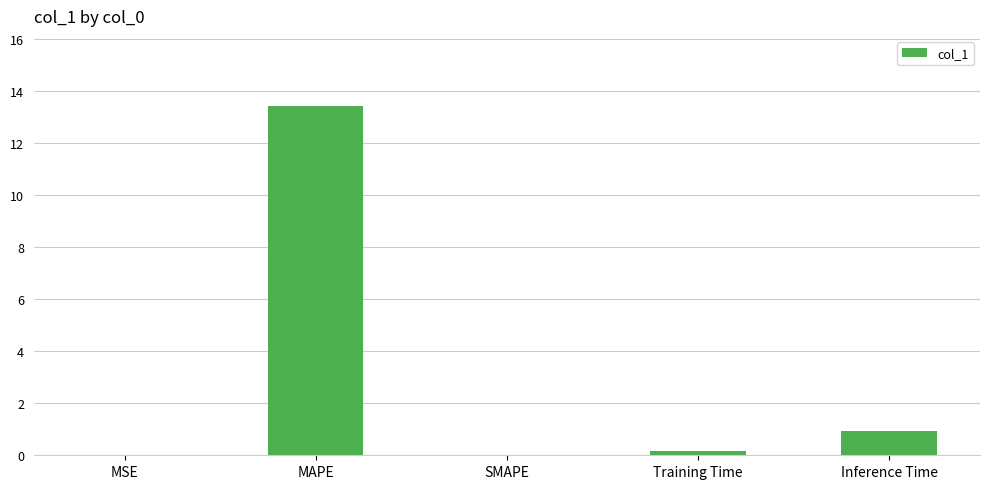

Where is the data nearest to the value 6?

Inference Time